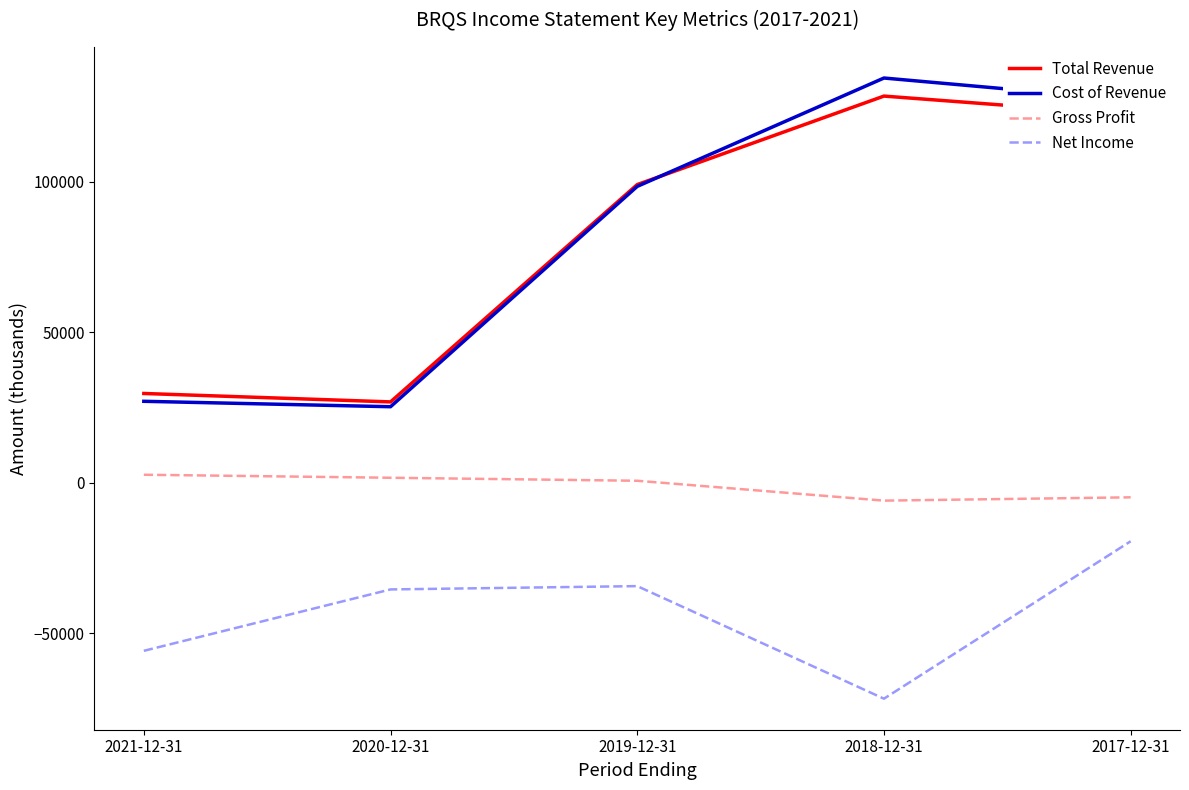

At which category is the sum across all series the highest?

2017-12-31